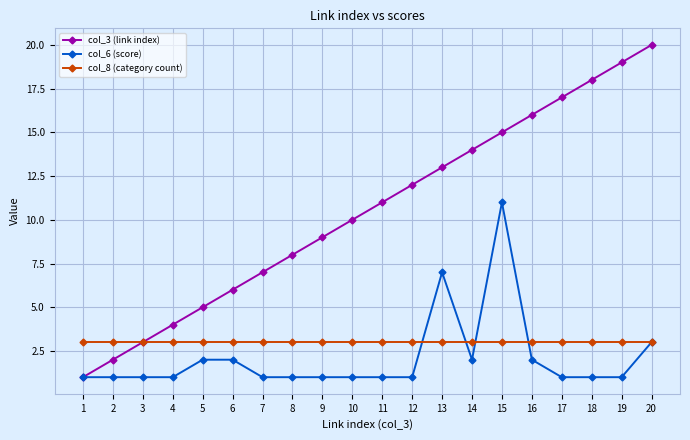

Which series has the largest total across all categories?

col_3 (link index)